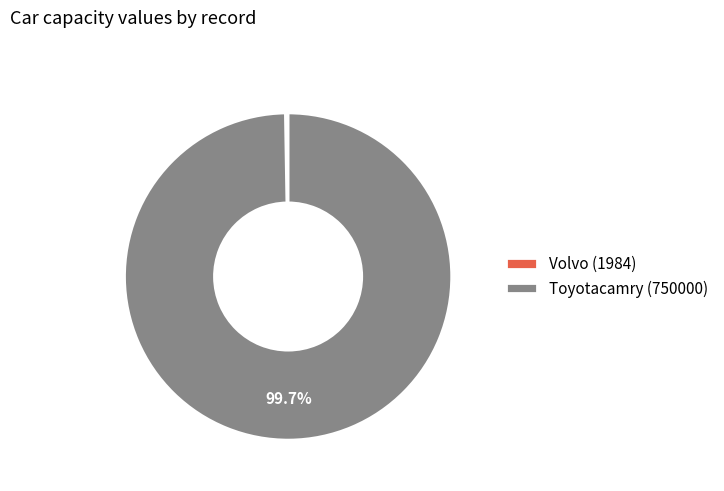

What is the largest slice in the pie chart?

Toyotacamry (750000)